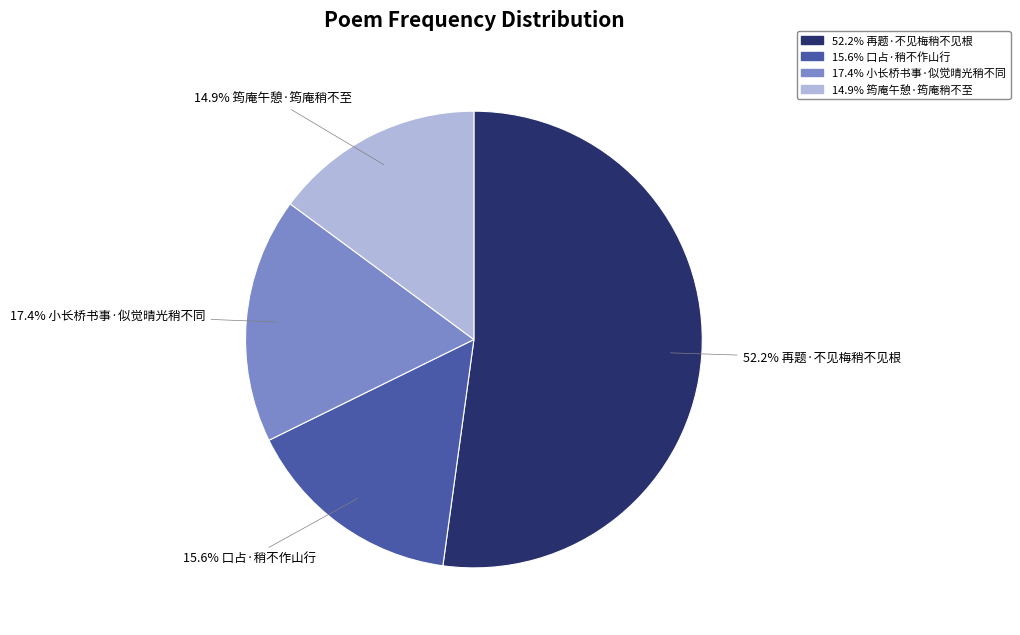

To the nearest percent, what is the average slice percentage?

25%